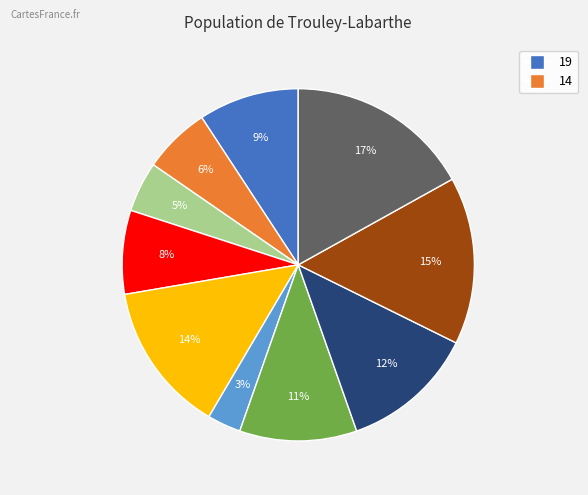

Count the number of slices in the pie.

10